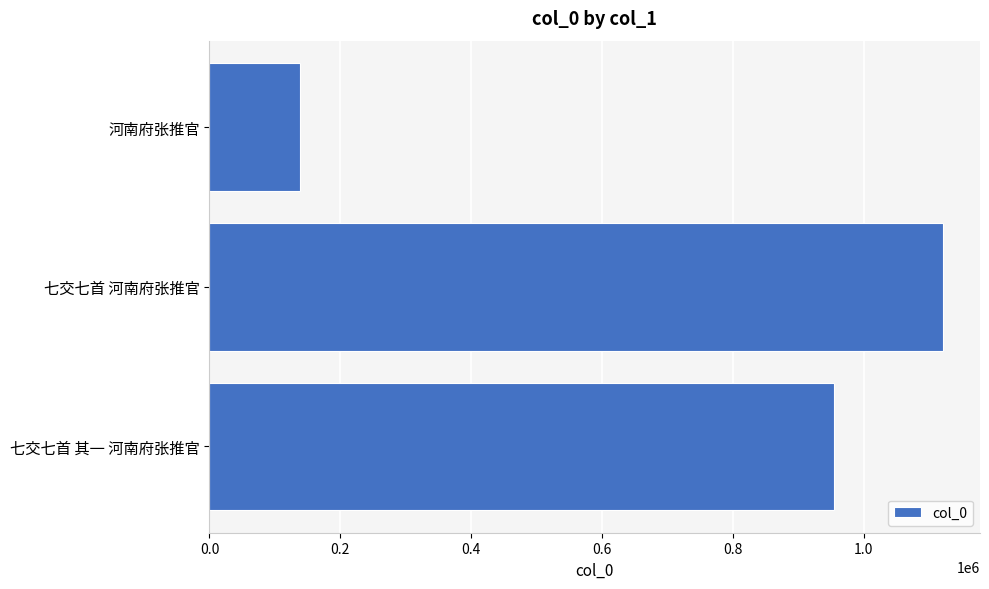

Does the chart contain stacked bars?

No